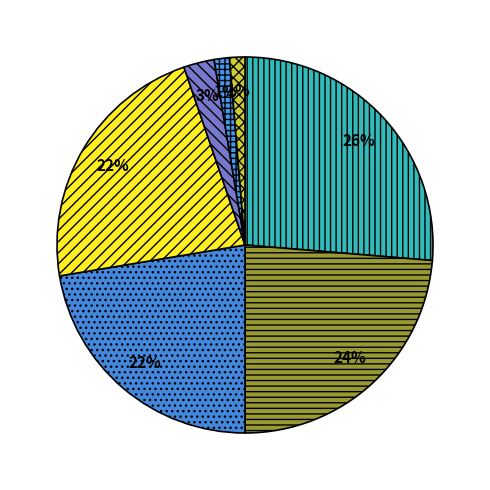

Count the number of slices in the pie.

7